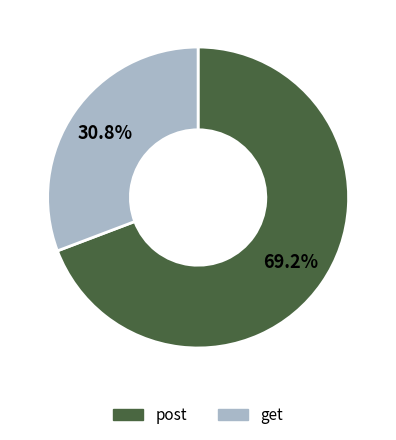

The post slice represents 69% of the pie. True or false?

True